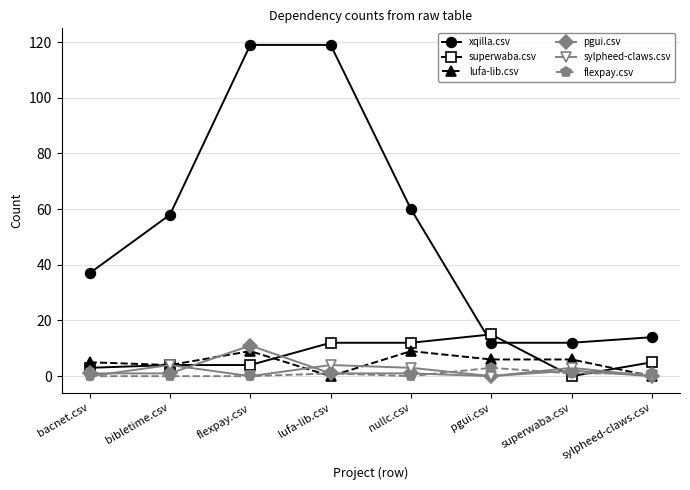

What is the difference between the maximum and minimum values in the xqilla.csv series?

107